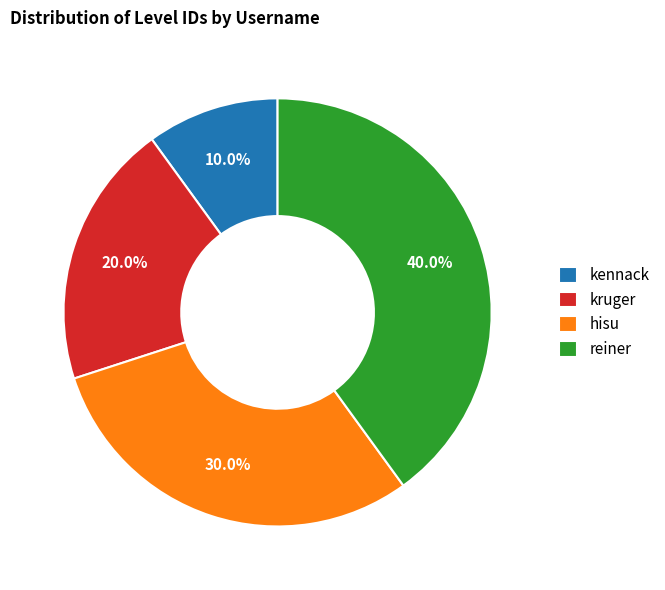

Count the number of slices in the pie.

4